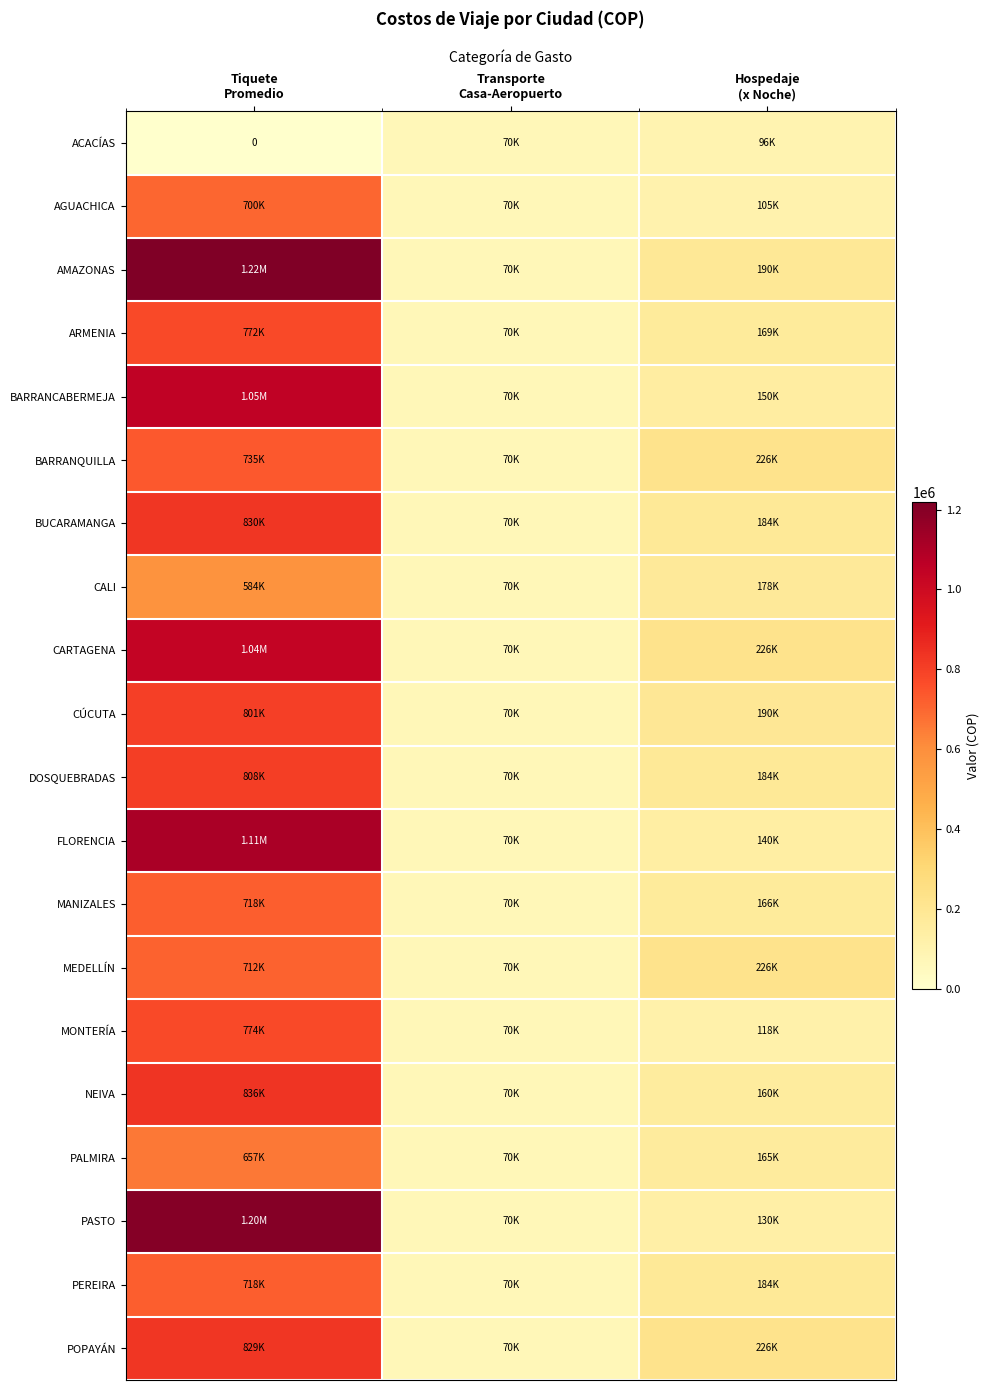

Rank the series at Tiquete Promedio from highest to lowest value.

AMAZONAS, PASTO, FLORENCIA, BARRANCABERMEJA, CARTAGENA, NEIVA, BUCARAMANGA, POPAYÁN, DOSQUEBRADAS, CÚCUTA, MONTERÍA, ARMENIA, BARRANQUILLA, MANIZALES, PEREIRA, MEDELLÍN, AGUACHICA, PALMIRA, CALI, ACACÍAS